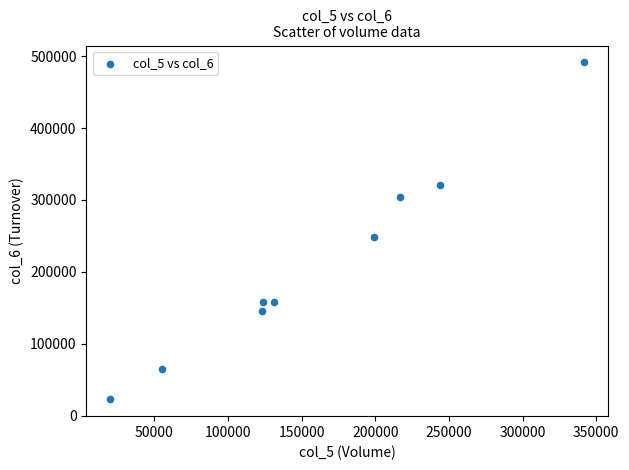

What Y value in the scatter plot is closest to 257125?

248190